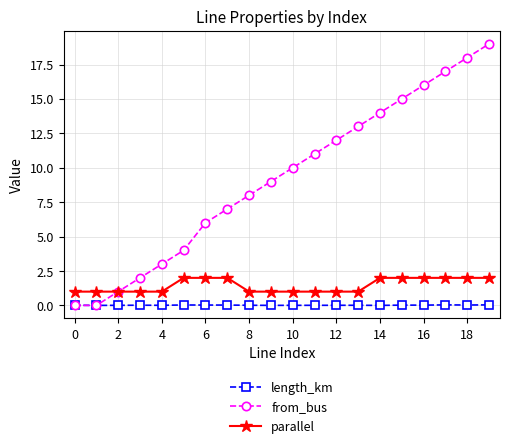

True or false: parallel and length_km intersect in this chart.

False